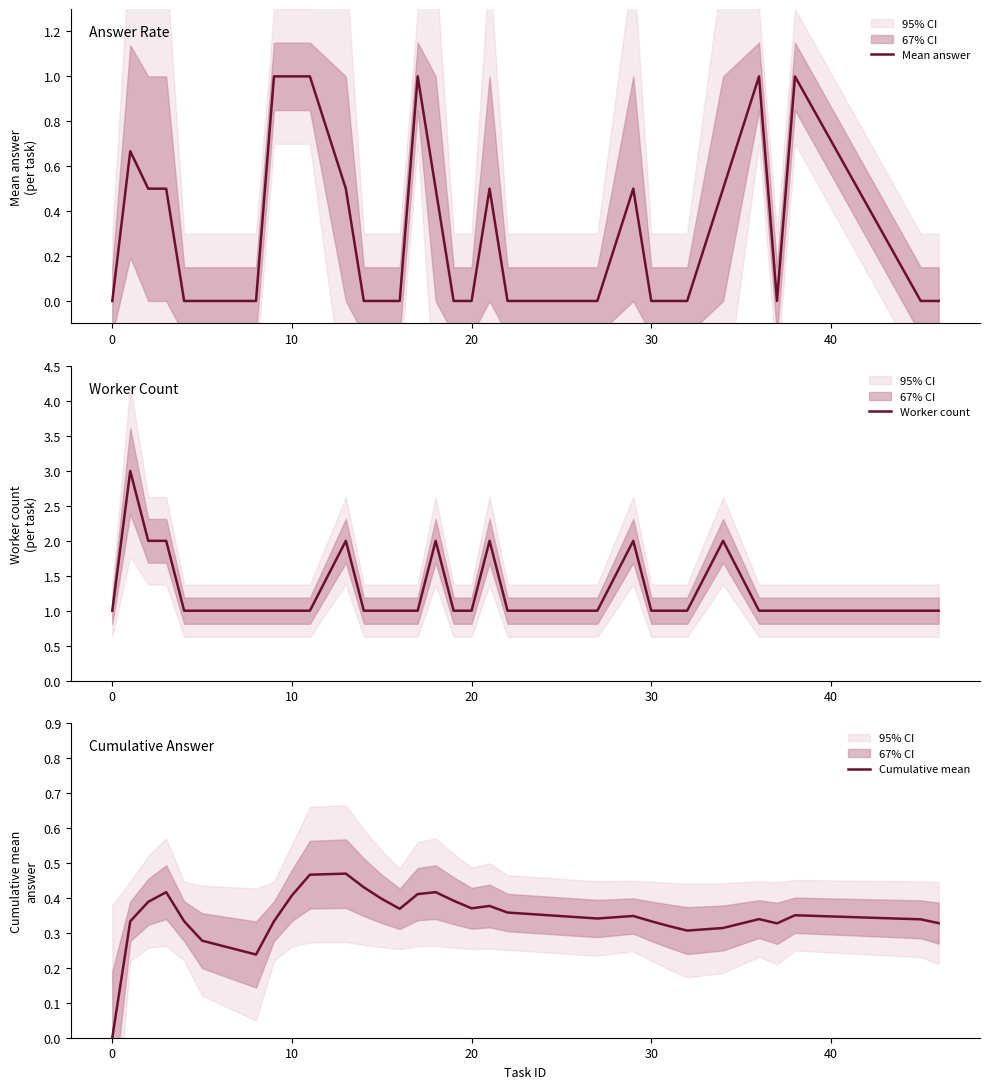

Reading left to right, transcribe all the data shown in this chart.

Mean answer: 0.0	0.7	0.5	0.5	0.0	0.0	0.0	1.0	1.0	1.0	0.5	0.0	0.0	0.0	1.0	0.5	0.0	0.0	0.5	0.0	0.0	0.5	0.0	0.0	0.0	0.5	1.0	0.0	1.0	0.0	0.0
Worker count: 1.0	3.0	2.0	2.0	1.0	1.0	1.0	1.0	1.0	1.0	2.0	1.0	1.0	1.0	1.0	2.0	1.0	1.0	2.0	1.0	1.0	2.0	1.0	1.0	1.0	2.0	1.0	1.0	1.0	1.0	1.0
Cumulative mean: 0.0	0.3	0.4	0.4	0.3	0.3	0.2	0.3	0.4	0.5	0.5	0.4	0.4	0.4	0.4	0.4	0.4	0.4	0.4	0.4	0.3	0.3	0.3	0.3	0.3	0.3	0.3	0.3	0.4	0.3	0.3